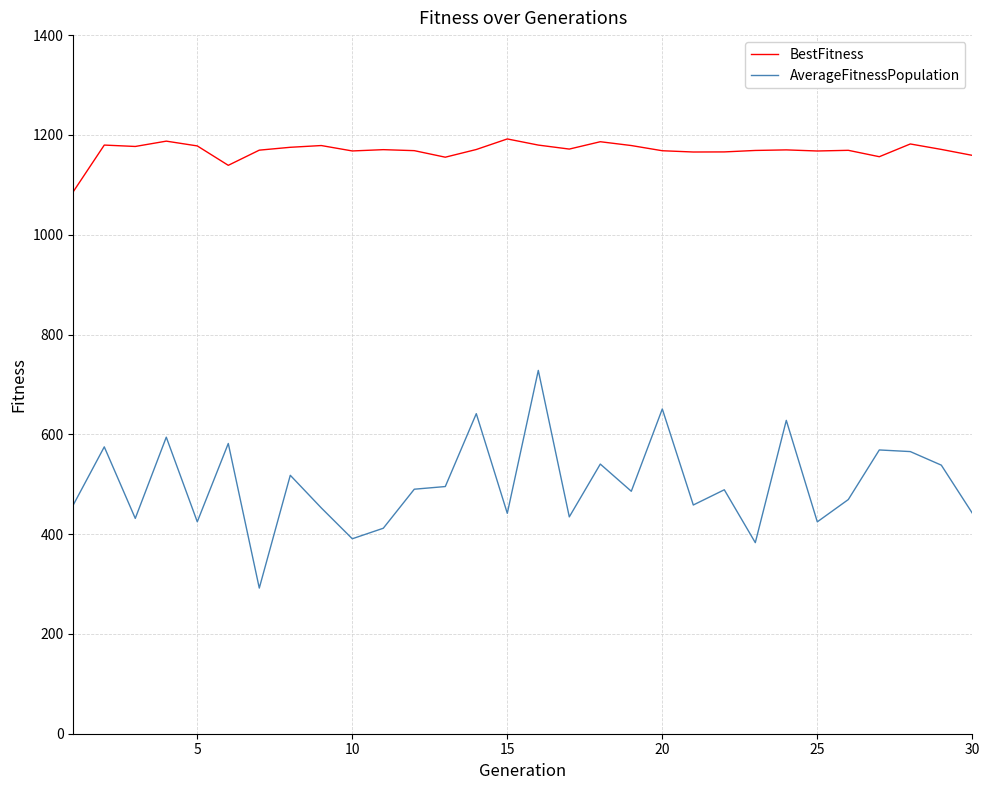

Count the number of categories in the chart.

30